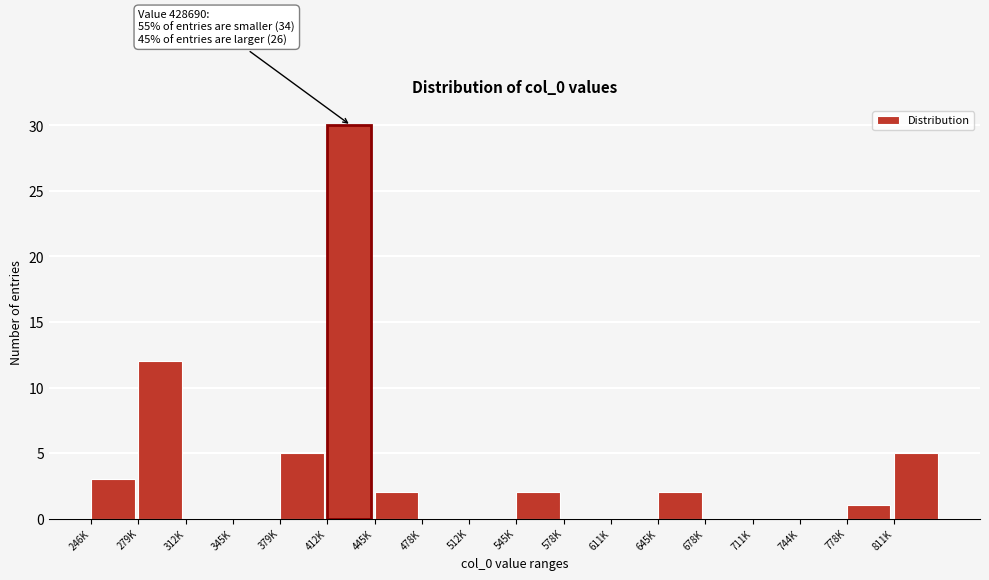

Reading right to left, extract all data points from this chart.

811K=5	778K=1	744K=0	711K=0	678K=0	645K=2	611K=0	578K=0	545K=2	512K=0	478K=0	445K=2	412K=30	379K=5	345K=0	312K=0	279K=12	246K=3